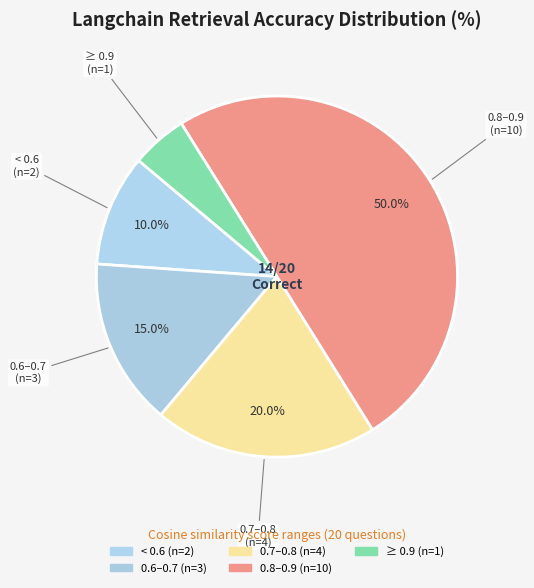

How many slices are in this pie chart?

5